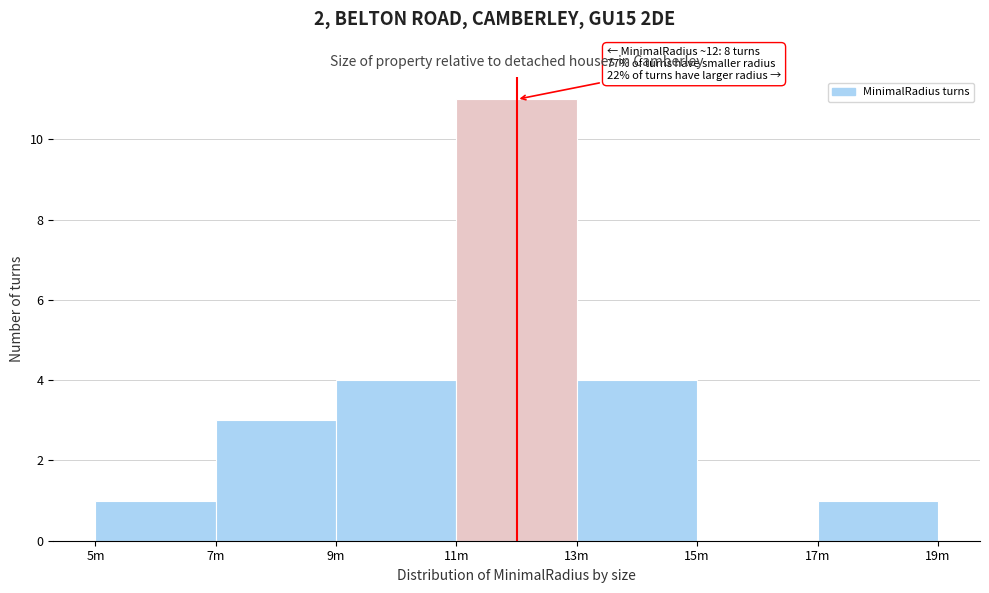

Reading left to right, extract all data points from this chart.

5m=1	7m=3	9m=4	11m=11	13m=4	15m=0	17m=1